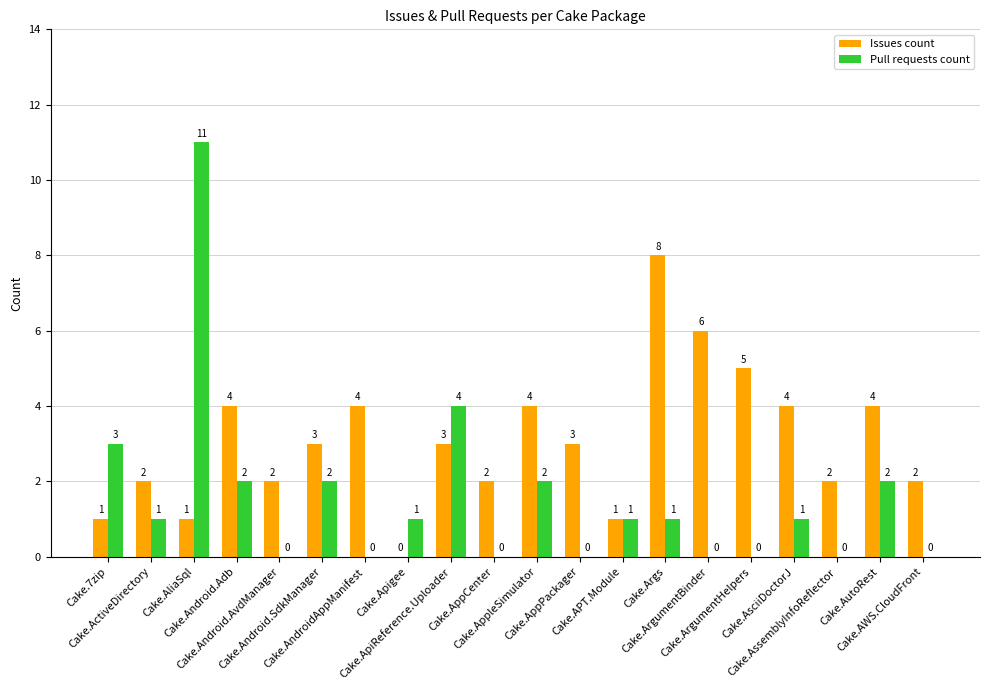

Is it true that Issues count equals 1 at Cake.AssemblyInfoReflector?

False